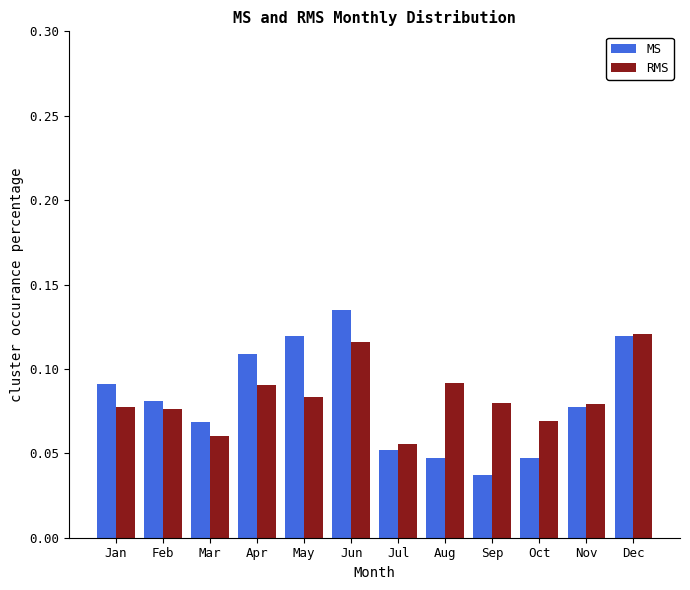

At which label does MS reach its minimum?

Sep